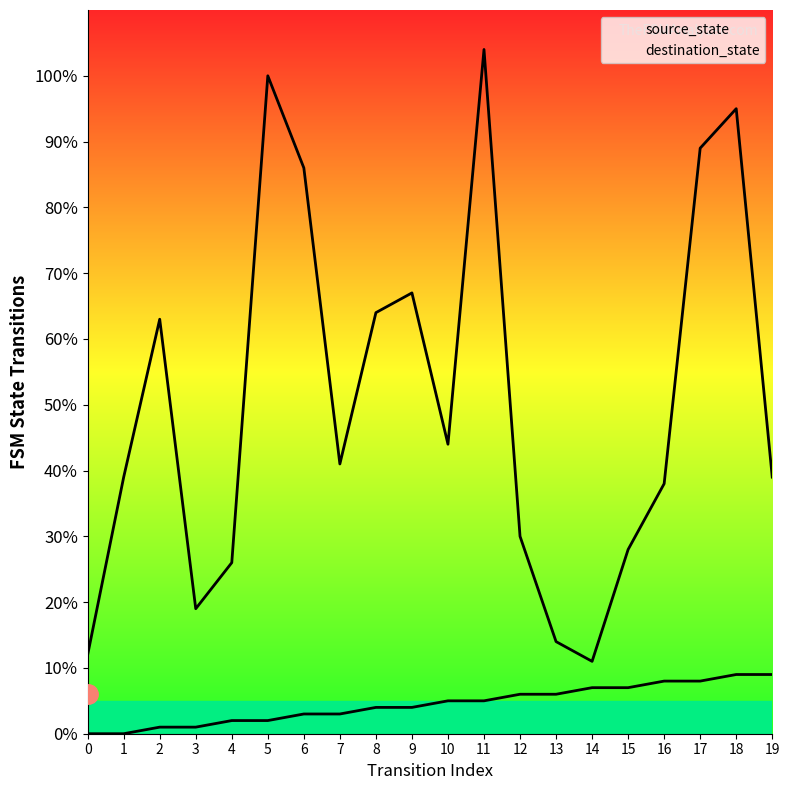

Which series changed the most between 3 and 14?

destination_state